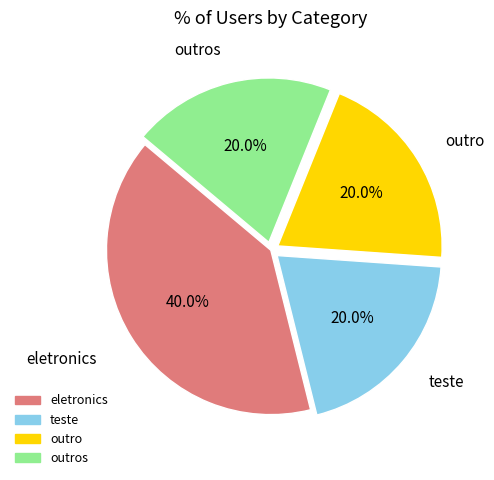

To the nearest percent, what portion does outro represent?

20%